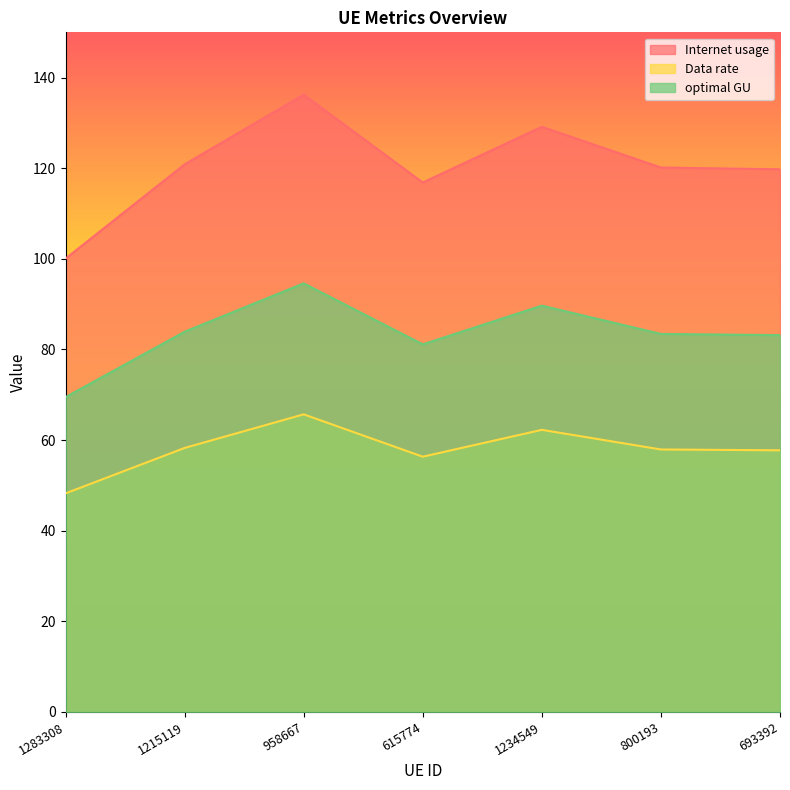

At how many categories does at least one series exceed 59?

7